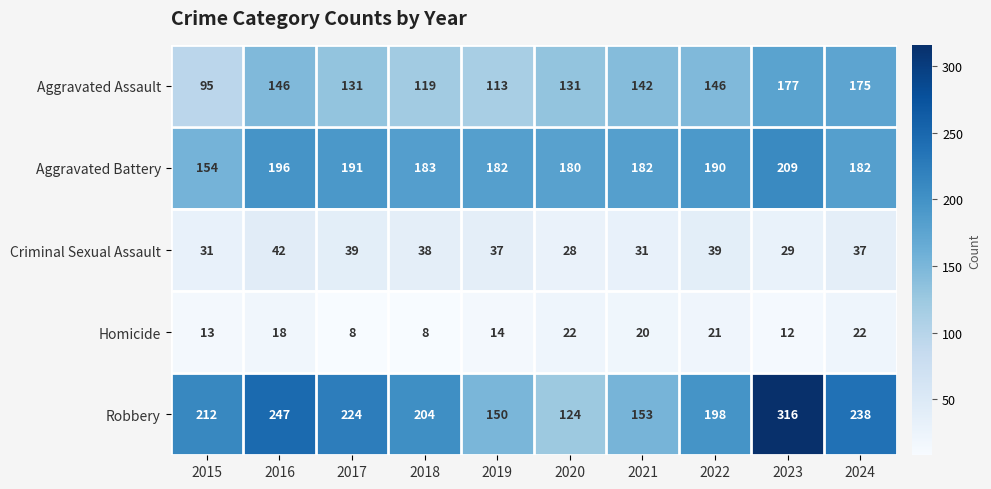

The value of Aggravated Battery at 2022 is 68. True or false?

False